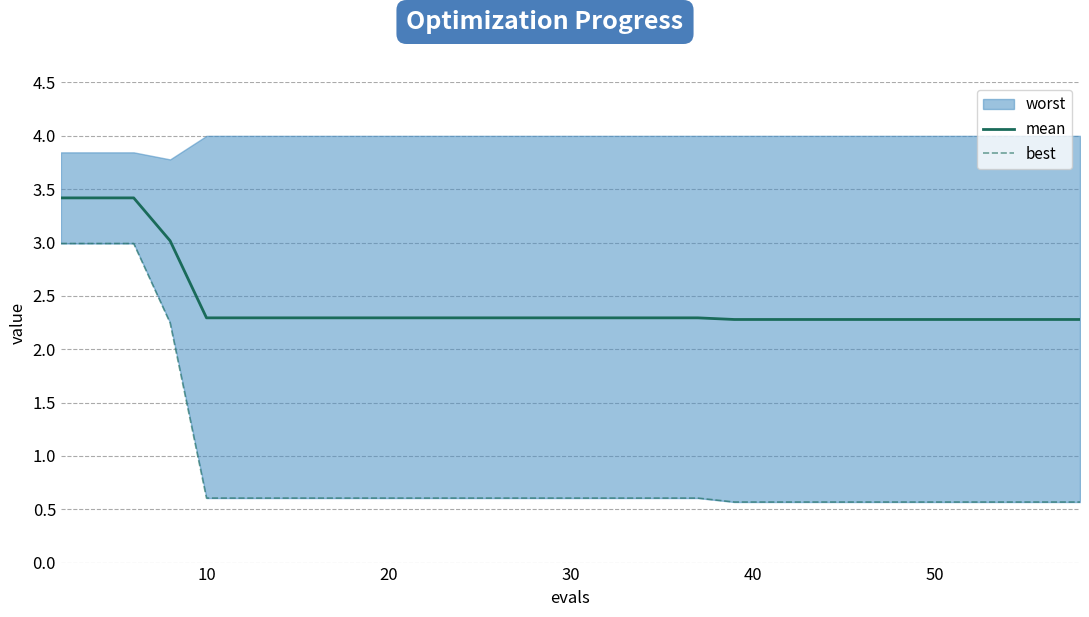

What is the highest value of the mean series?

3.4